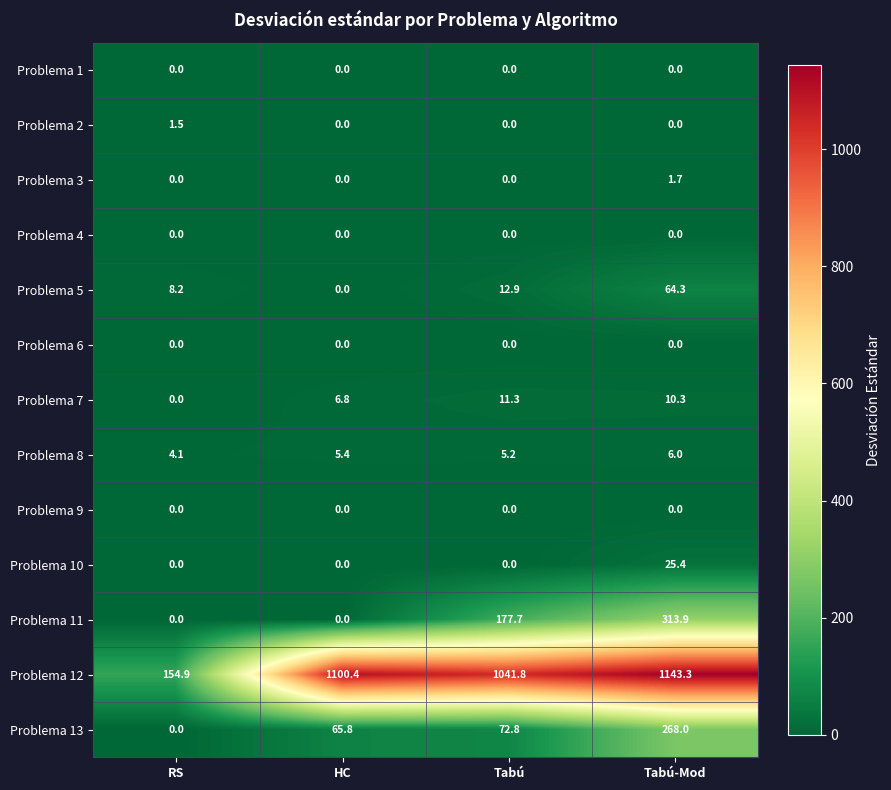

What is the total value across all series at RS?

168.7